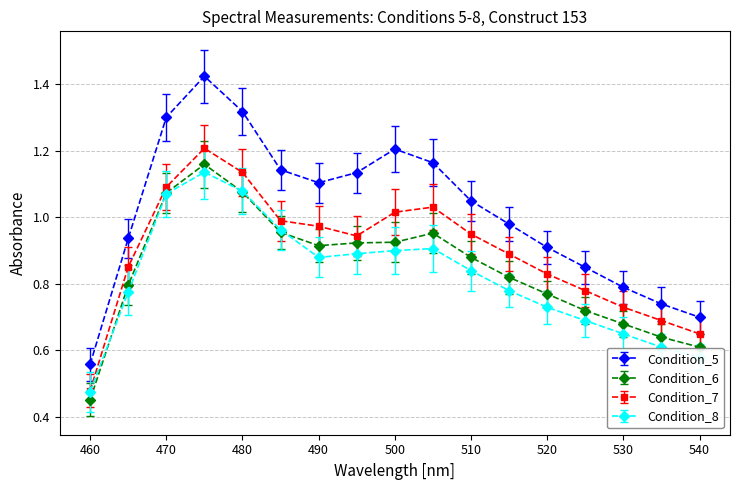

What are all the series names shown in the legend?

Condition_5, Condition_6, Condition_7, Condition_8